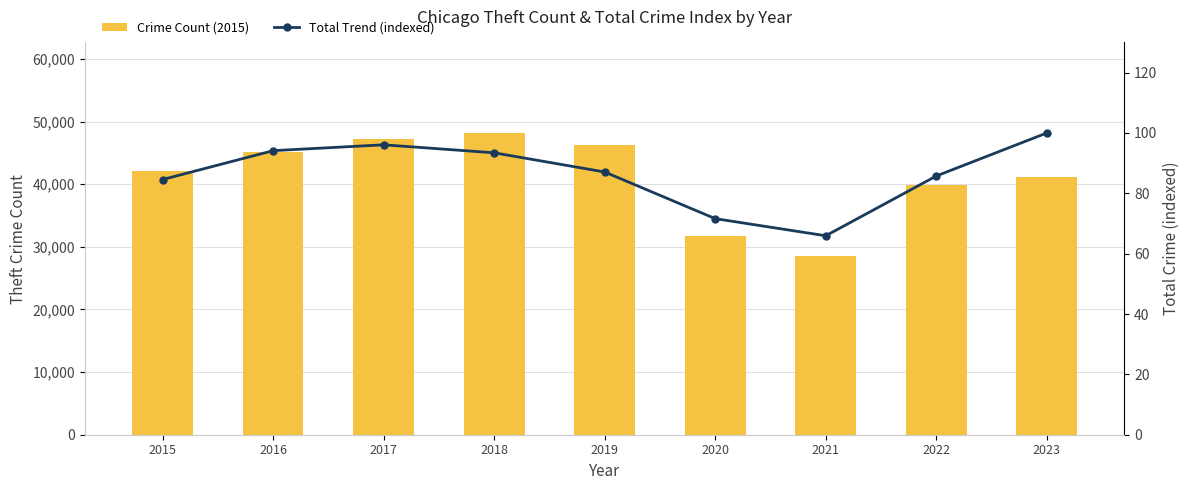

Where is Crime Count (2015) nearest to the value 38346?

2022